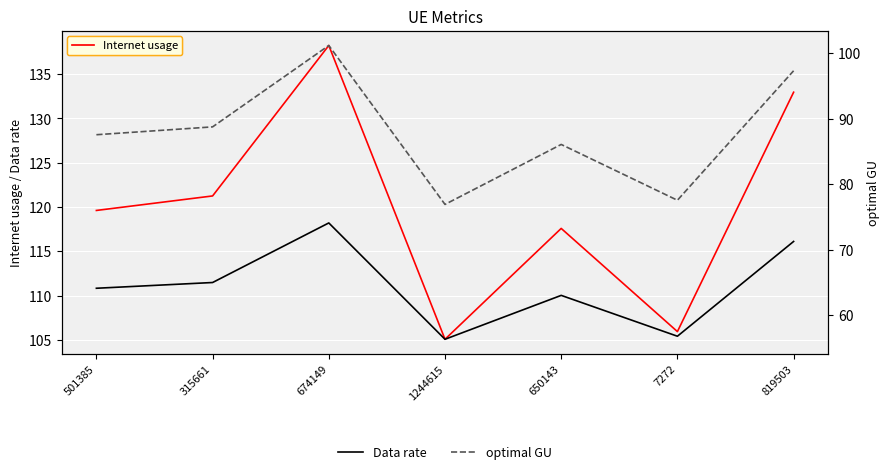

What is the label of the 5th point from the left?

650143